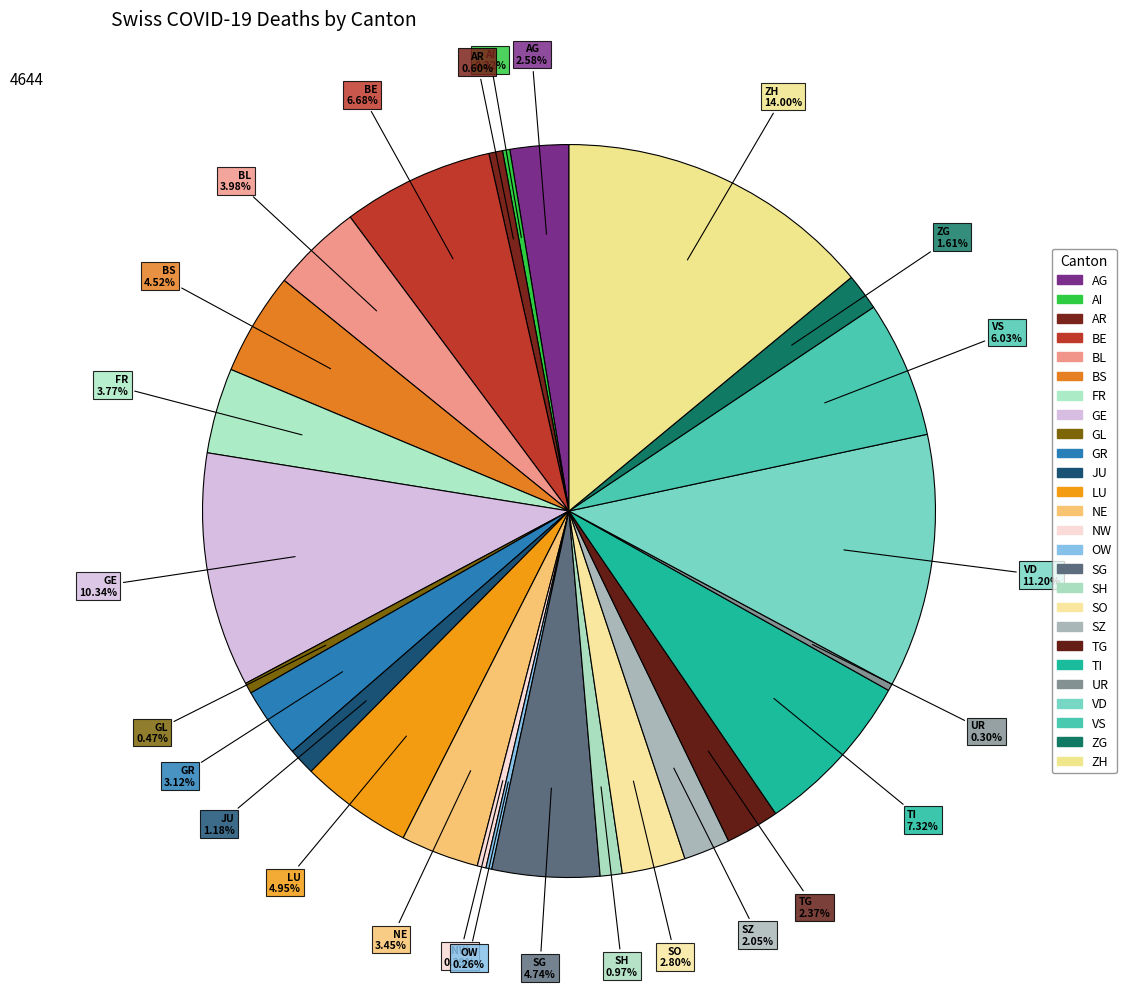

Is there a majority slice in this chart?

No